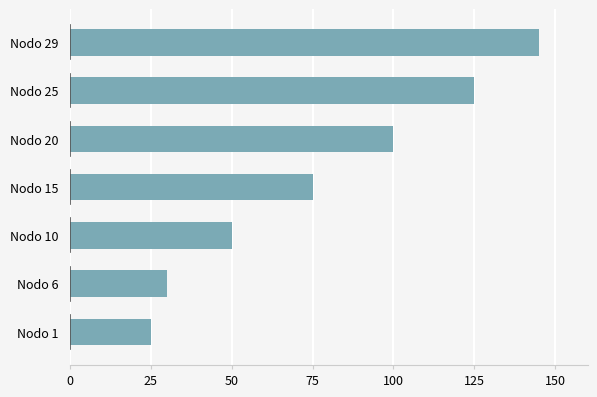

How many data points are less than 75?

3